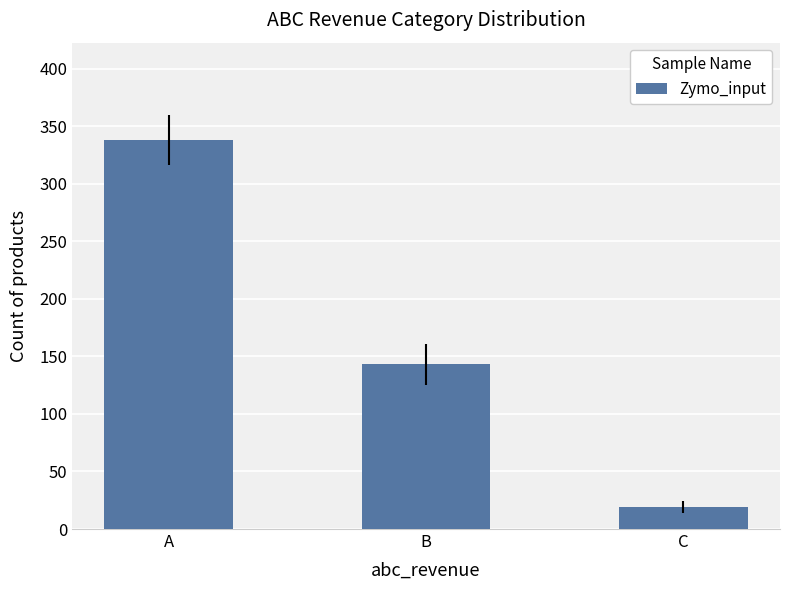

The value at A is 338. True or false?

True